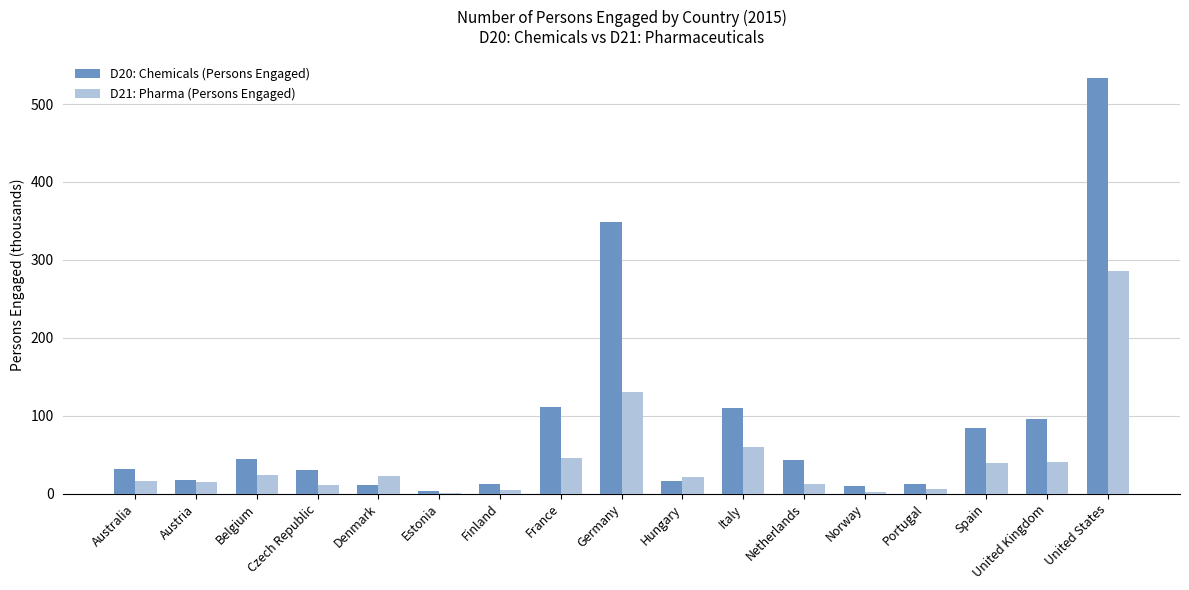

Which category has the highest value across all series?

United States